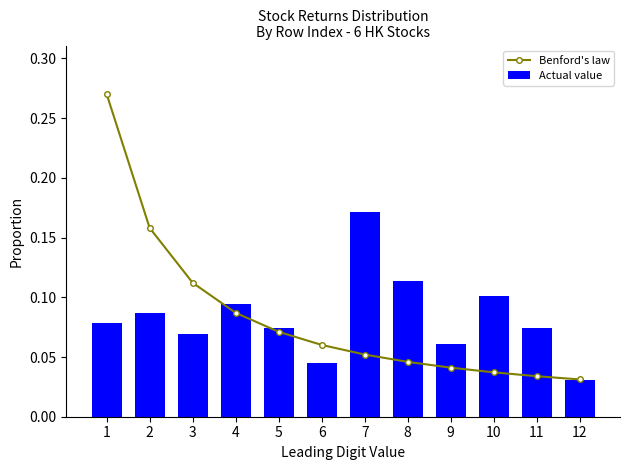

Rank the categories by Actual value value from lowest to highest.

12, 6, 9, 3, 5, 11, 1, 2, 4, 10, 8, 7